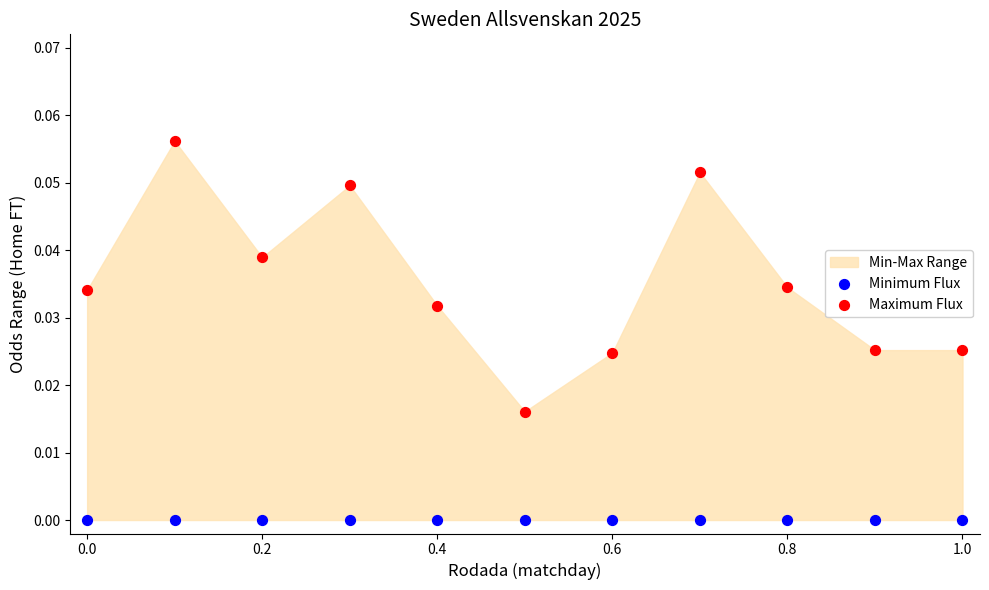

Which series contains the highest Y value?

Maximum Flux